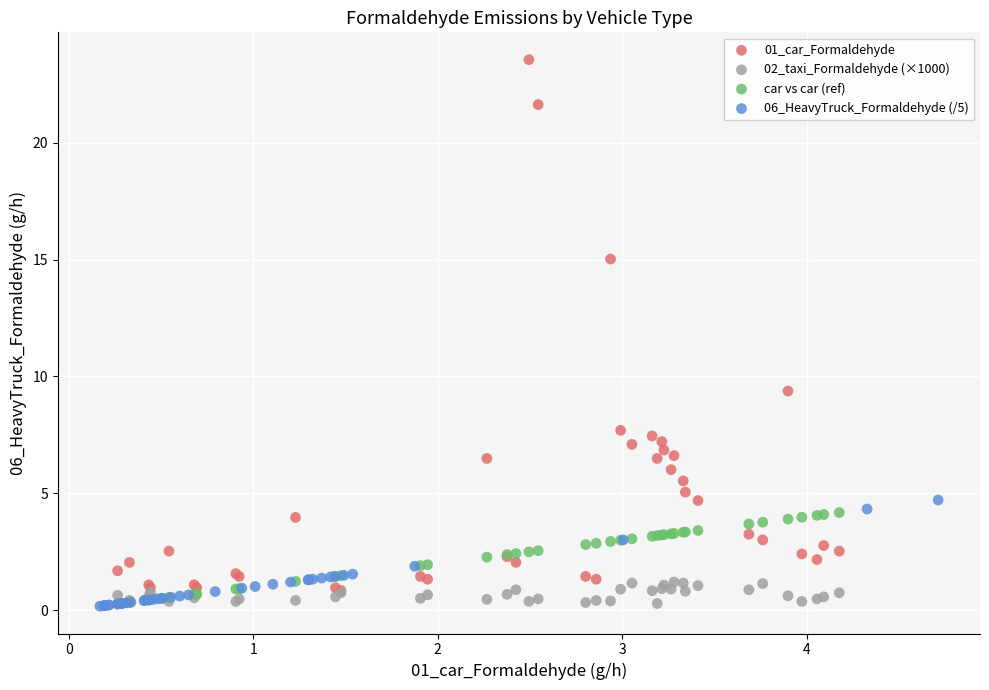

Which series has the largest Y range (max minus min)?

01_car_Formaldehyde